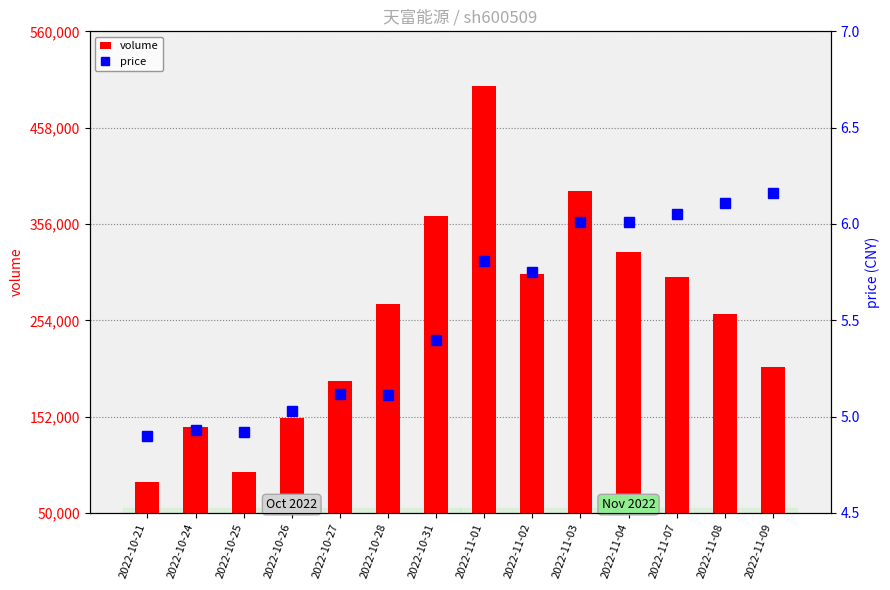

Reading left to right, transcribe all the data shown in this chart.

volume: 82243.0	140725.0	93740.0	150776.0	189750.0	271004.0	364558.0	501883.0	302511.0	390603.0	325913.0	299505.0	260155.0	204224.0
price: 4.9	4.9	4.9	5.0	5.1	5.1	5.4	5.8	5.8	6.0	6.0	6.0	6.1	6.2